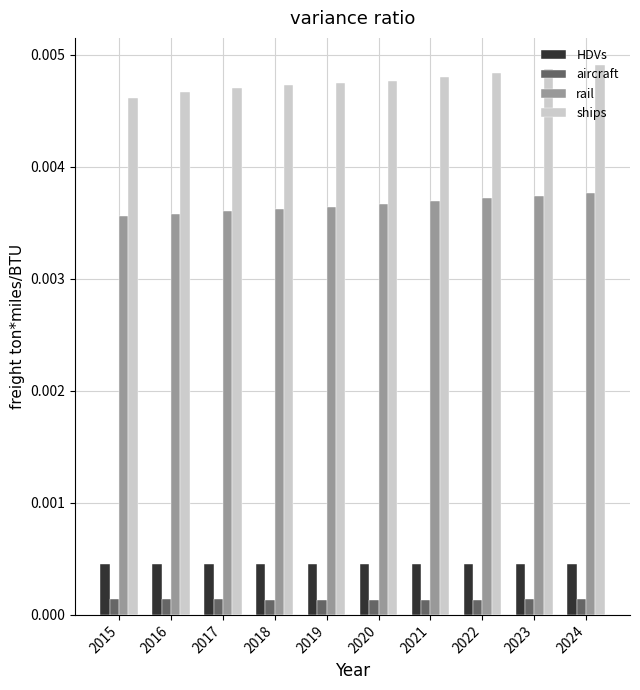

How many ships values are between 0 and 1?

10